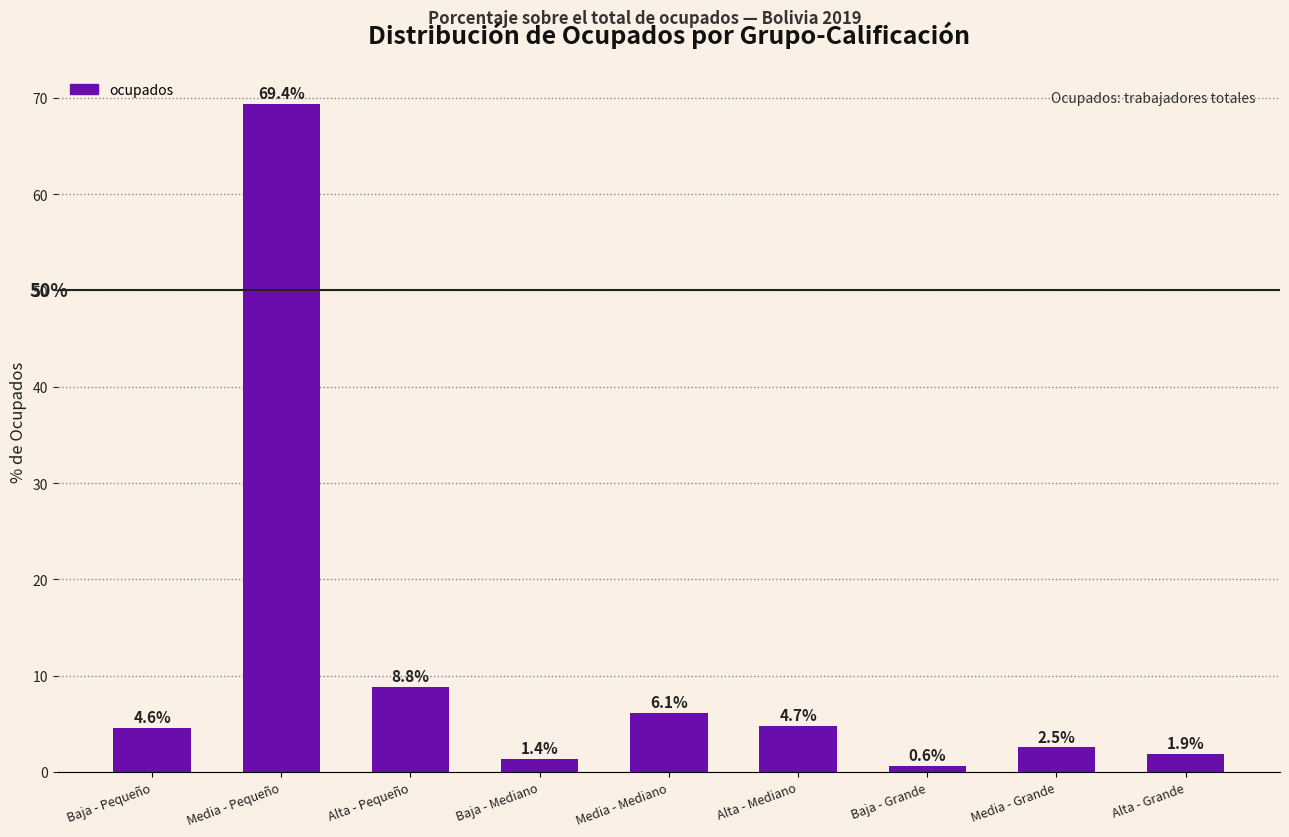

Reading left to right, list all the values displayed in this chart.

4.6	69.4	8.8	1.4	6.1	4.7	0.6	2.5	1.9